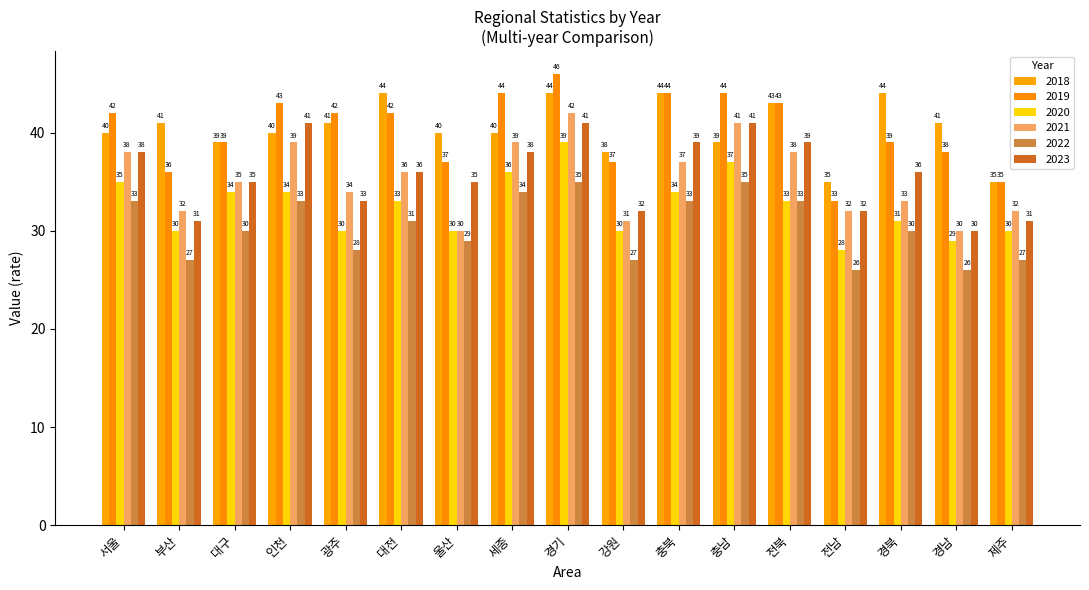

Which series has the largest range (max minus min)?

2019